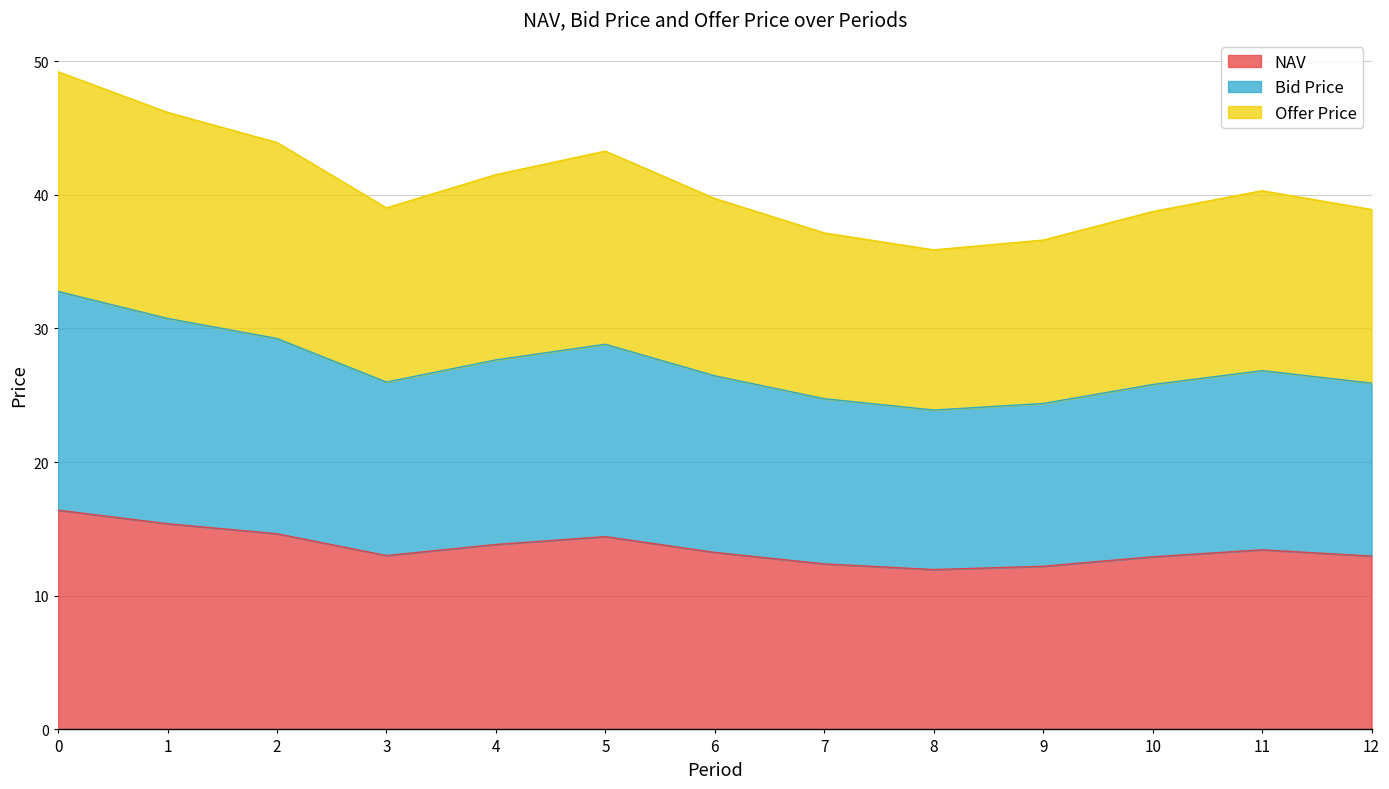

True or false: NAV has a value of 12.9 at 10.

True